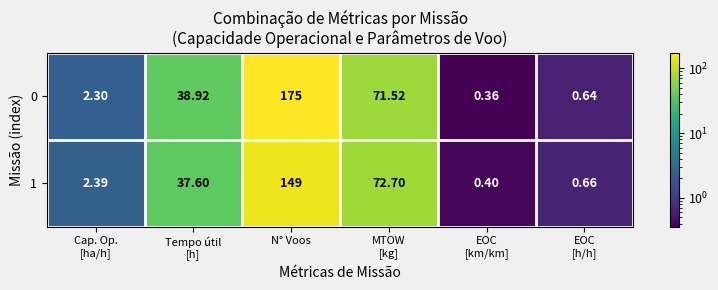

At which category is the sum across all series the highest?

N° Voos